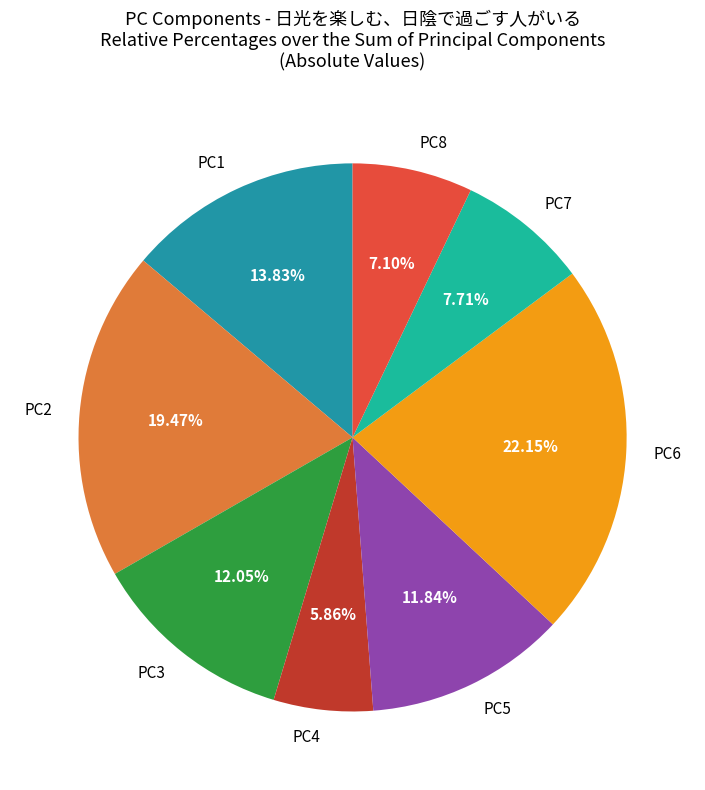

Does PC7 represent more than half of the total?

No